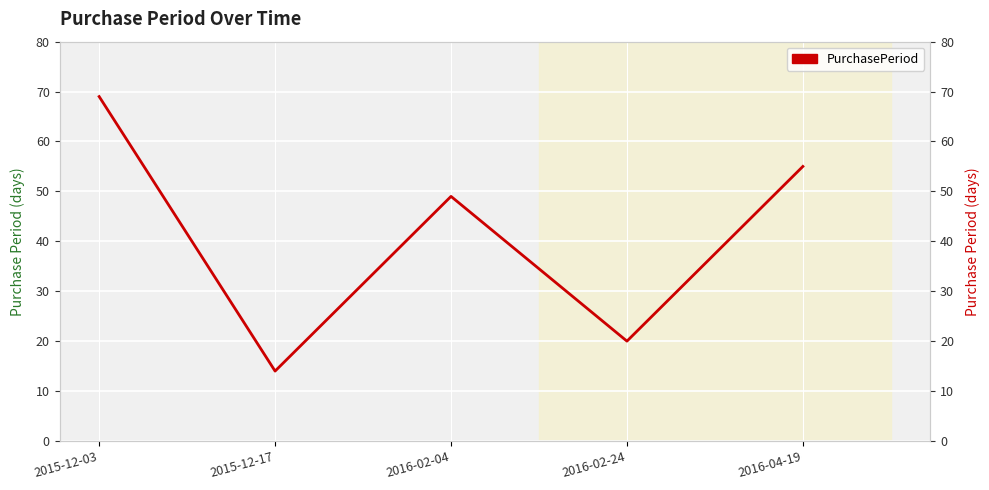

Reading right to left, what are all the values shown in this chart?

55	20	49	14	69